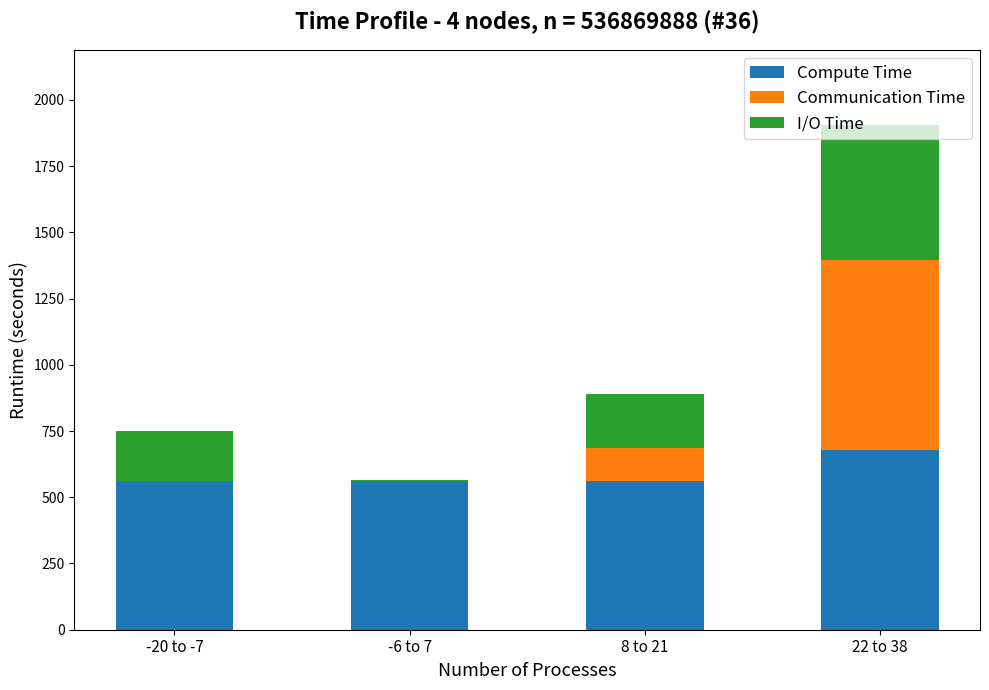

What is the sum of all Compute Time values?

2360